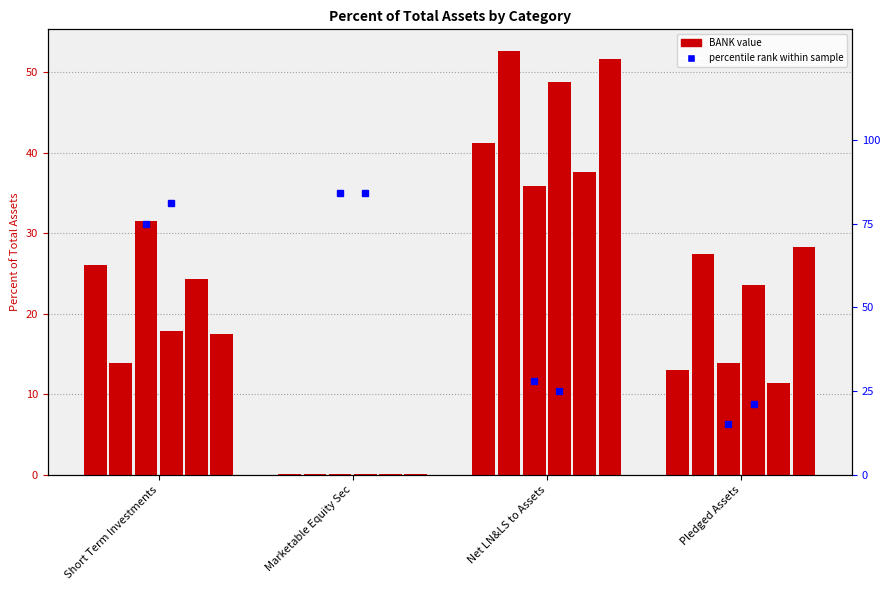

What is the sum of all BANK 2020-06 values?

73.5